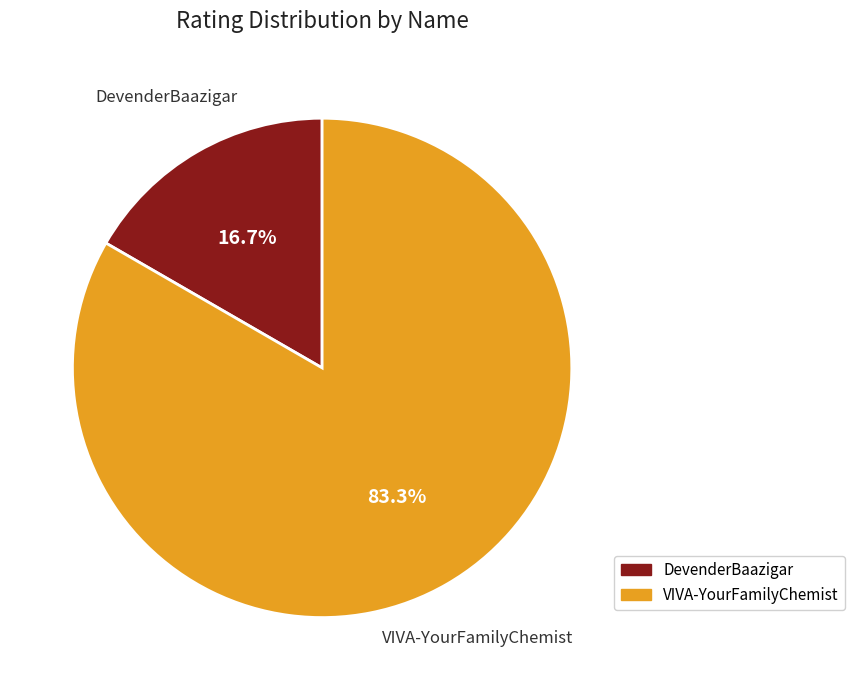

Which category accounts for the majority?

VIVA-YourFamilyChemist